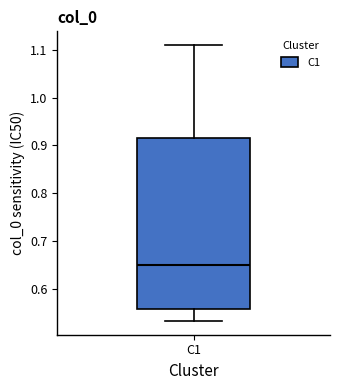

Transcribe this box plot: give where the median line is, the range the box spans, and where the two whiskers end, as read against the y-axis. The values are not printed on the chart, so give them approximately, as read against the axis.

median 0.65, box 0.56 to 0.92, whiskers 0.53 to 1.11